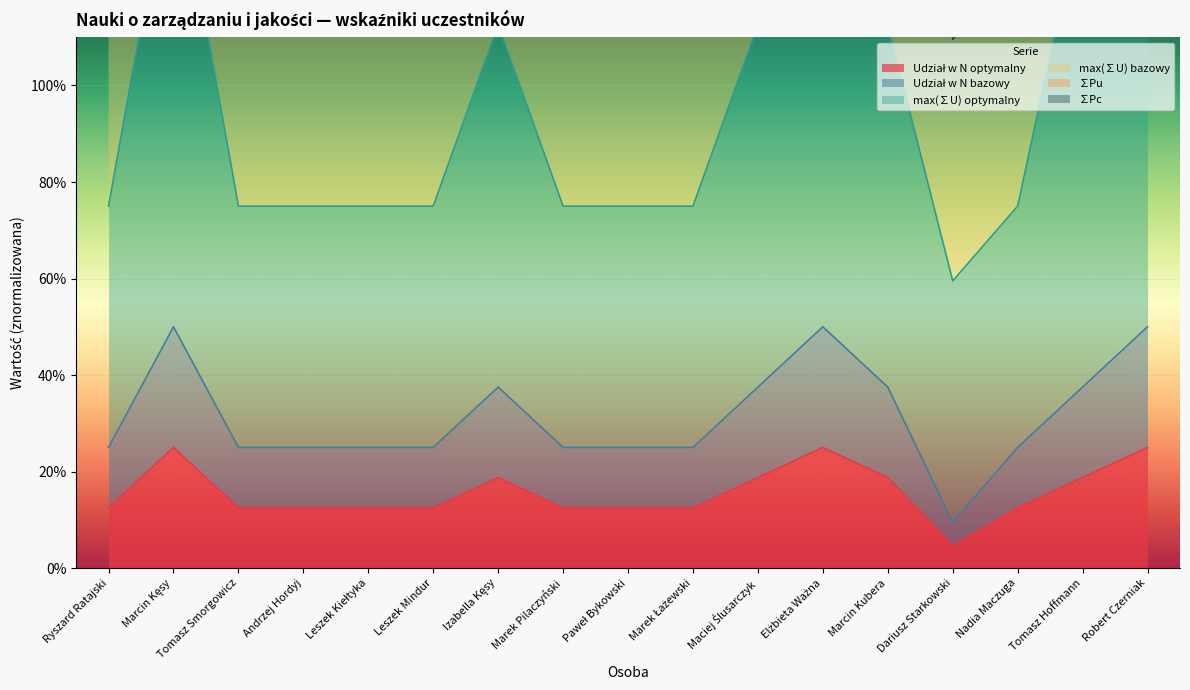

The Udział w N bazowy series shows 0.1 at Andrzej Hordyj. True or false?

False